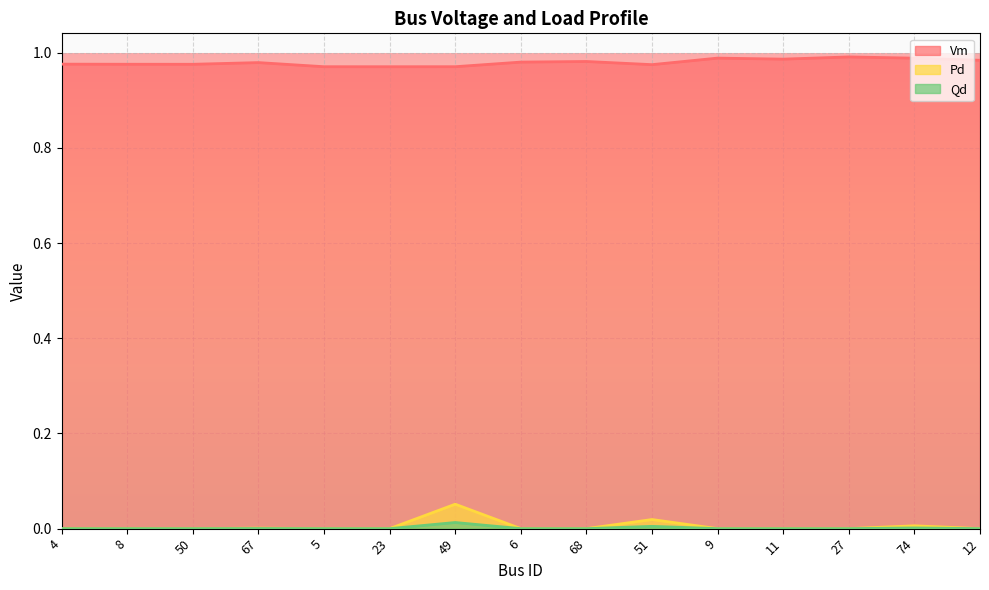

Reading left to right, transcribe all the data shown in this chart.

Vm: 1.0	1.0	1.0	1.0	1.0	1.0	1.0	1.0	1.0	1.0	1.0	1.0	1.0	1.0	1.0
Pd: 0.0	0.0	0.0	0.0	0.0	0.0	0.1	0.0	0.0	0.0	0.0	0.0	0.0	0.0	0.0
Qd: 0.0	0.0	0.0	0.0	0.0	0.0	0.0	0.0	0.0	0.0	0.0	0.0	0.0	0.0	0.0